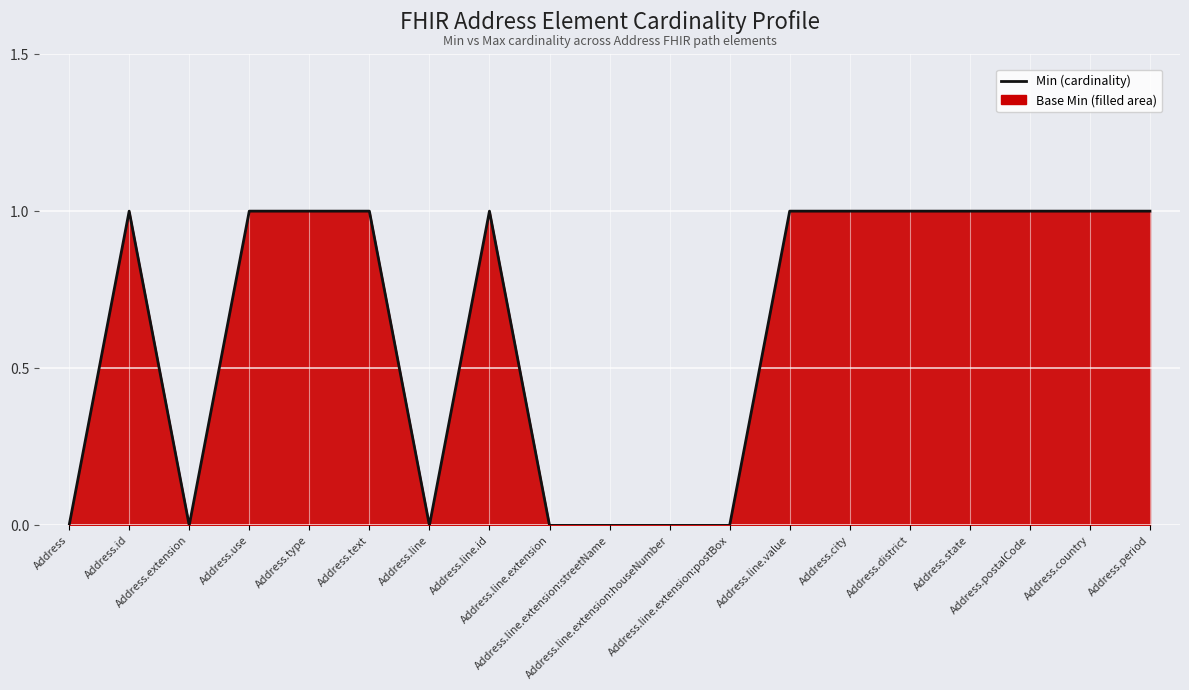

Reading left to right, extract all data points from this chart.

0	1	0	1	1	1	0	1	0	0	0	0	1	1	1	1	1	1	1